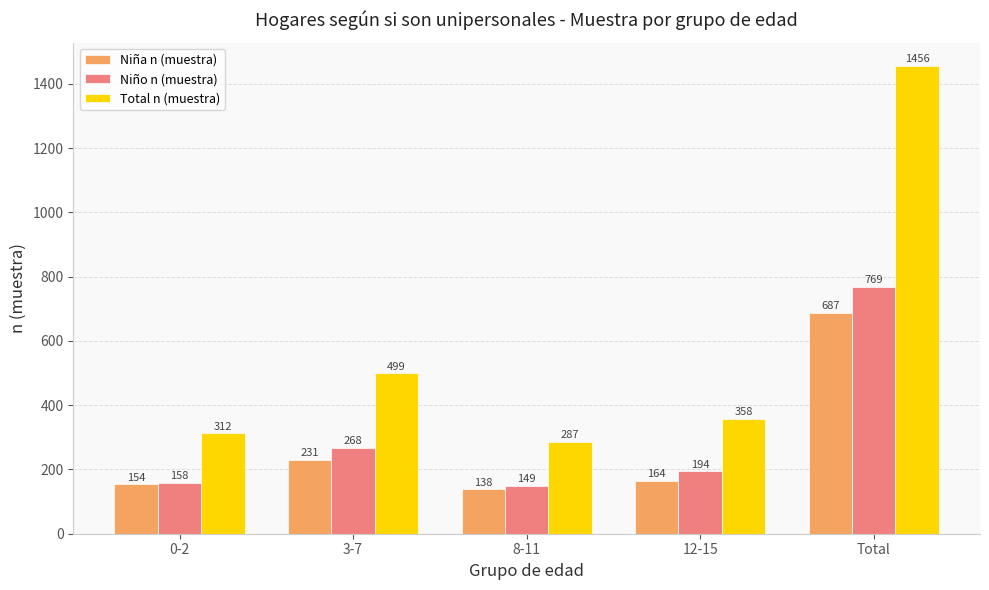

True or false: Total n (muestra) has a value of 312 at 0-2.

True